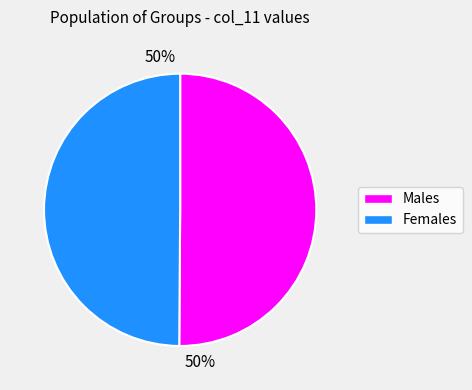

To the nearest percent, what is the average slice percentage?

50%